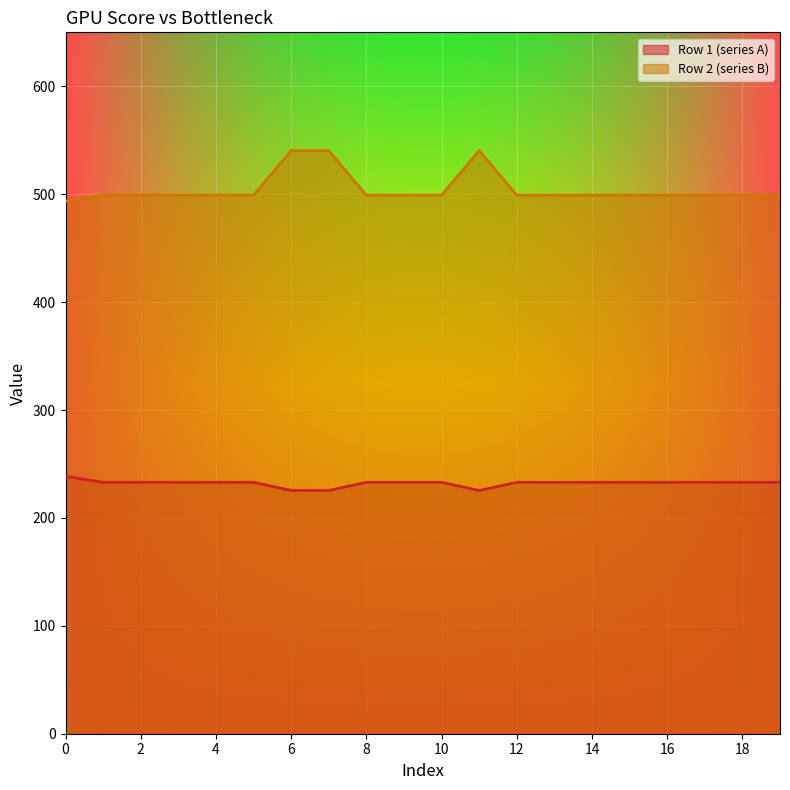

True or false: Row 2 (series B) and Row 1 (series A) intersect in this chart.

False